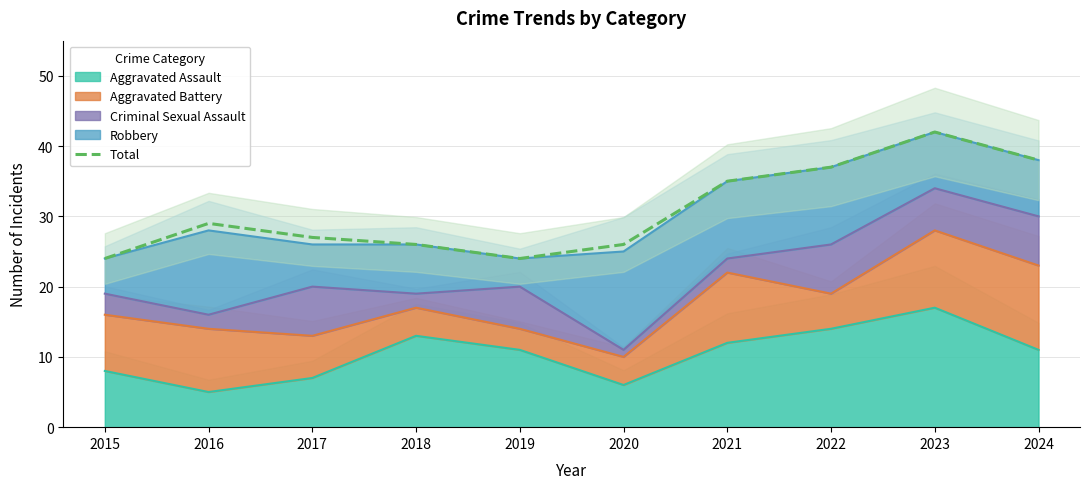

What is the average value?

31